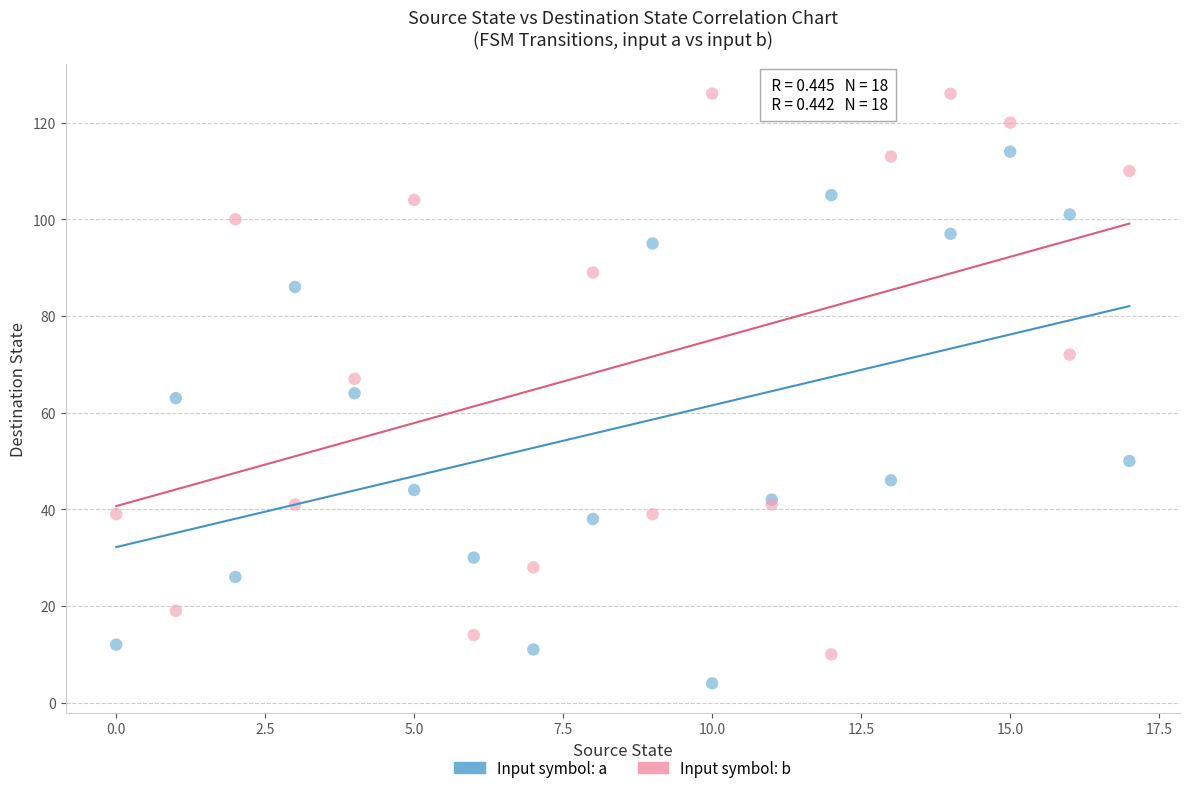

Which series contains the highest Y value?

Input symbol: b